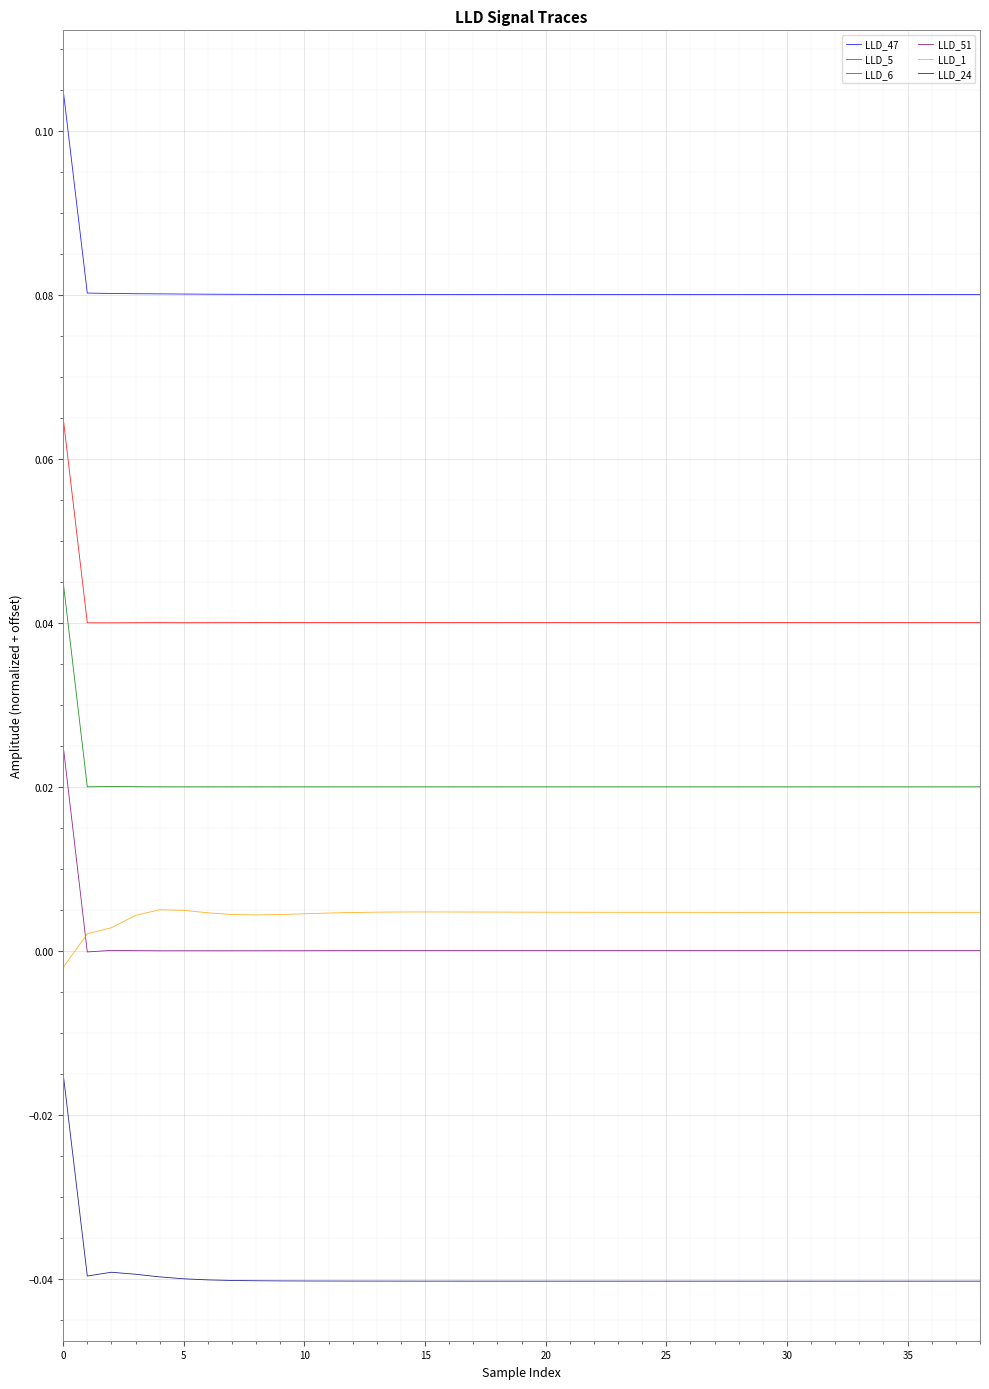

Which series has the largest range (max minus min)?

LLD_24